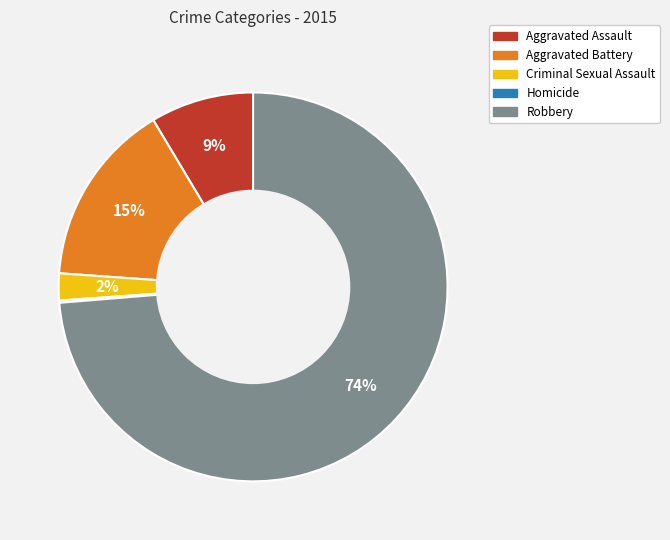

Do Aggravated Battery and Criminal Sexual Assault together represent more than half of the pie?

No